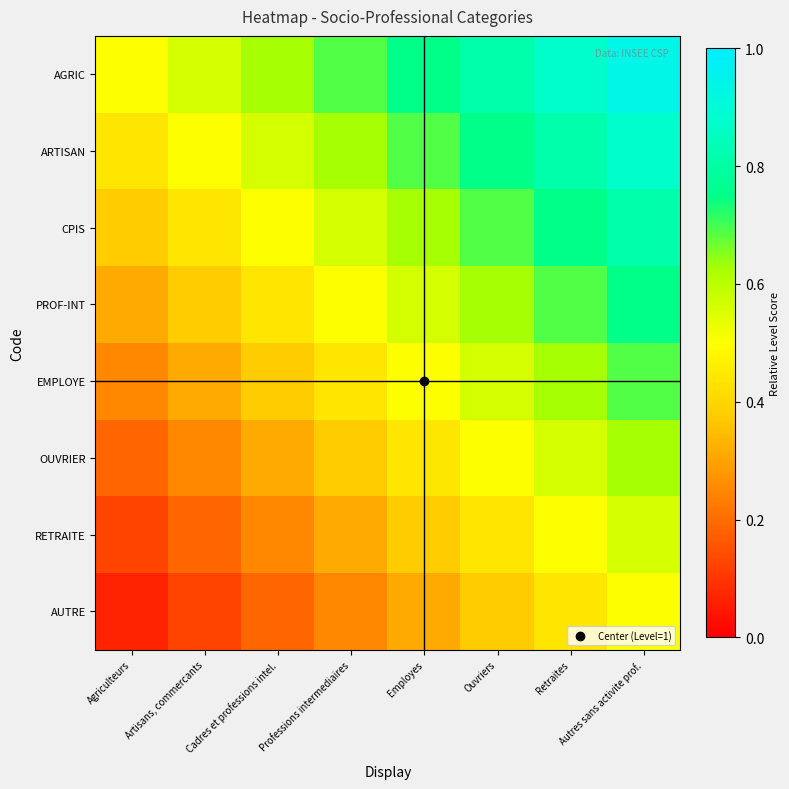

Between Retraites and Artisans, commercants, which is larger?

Retraites